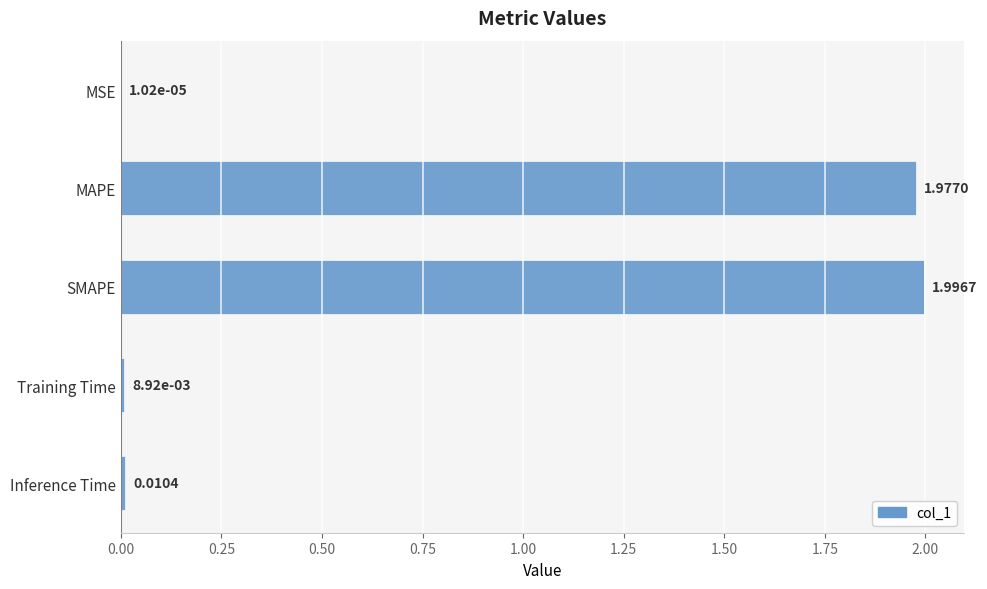

How many series are shown in this chart?

1